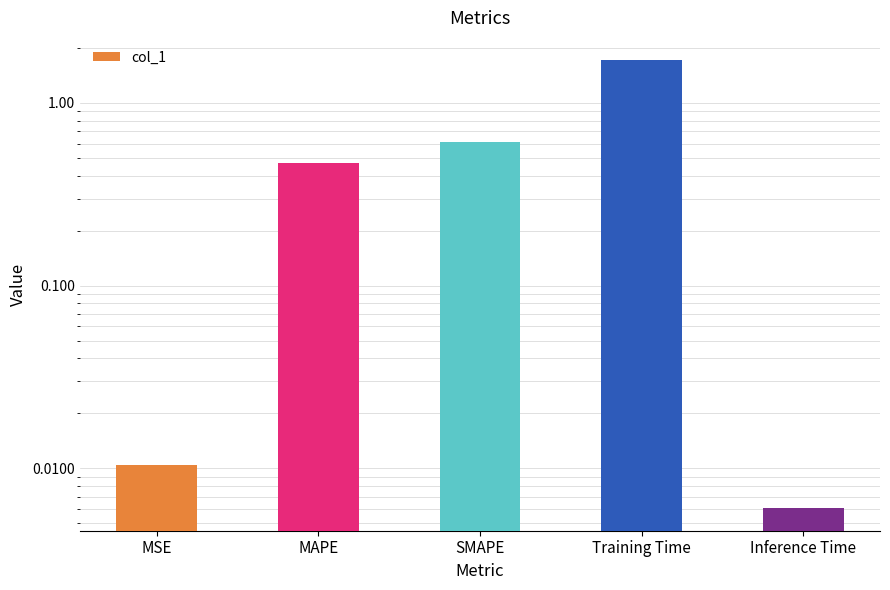

What is the value of the 4th bar from the left?

1.7